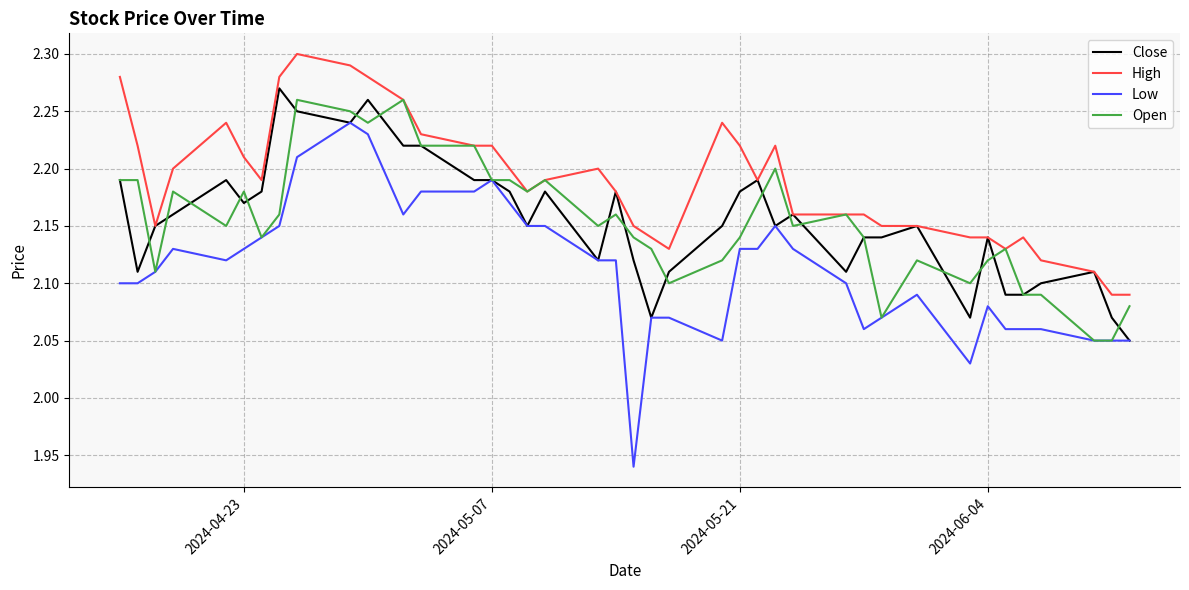

Which series has the largest range (max minus min)?

Low